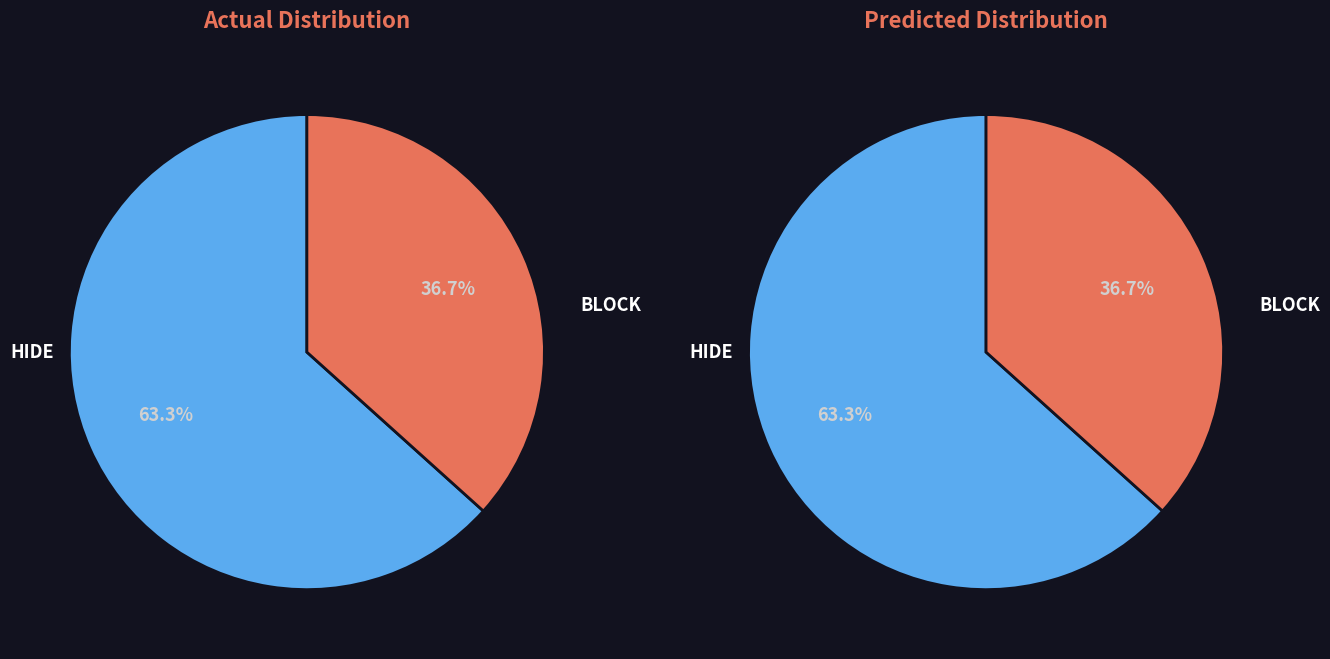

How many slices are in this pie chart?

2